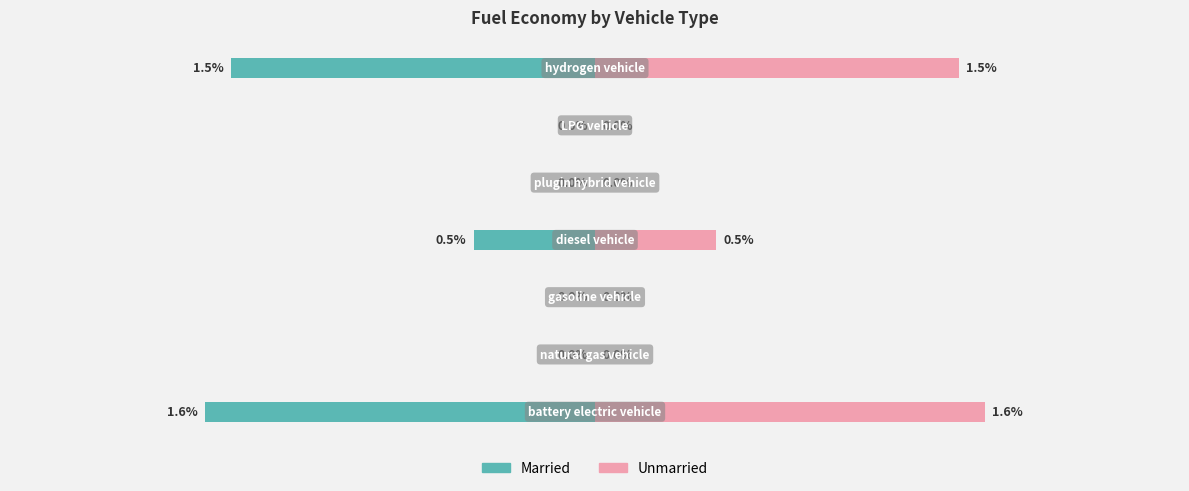

How many values in Married are below zero?

3